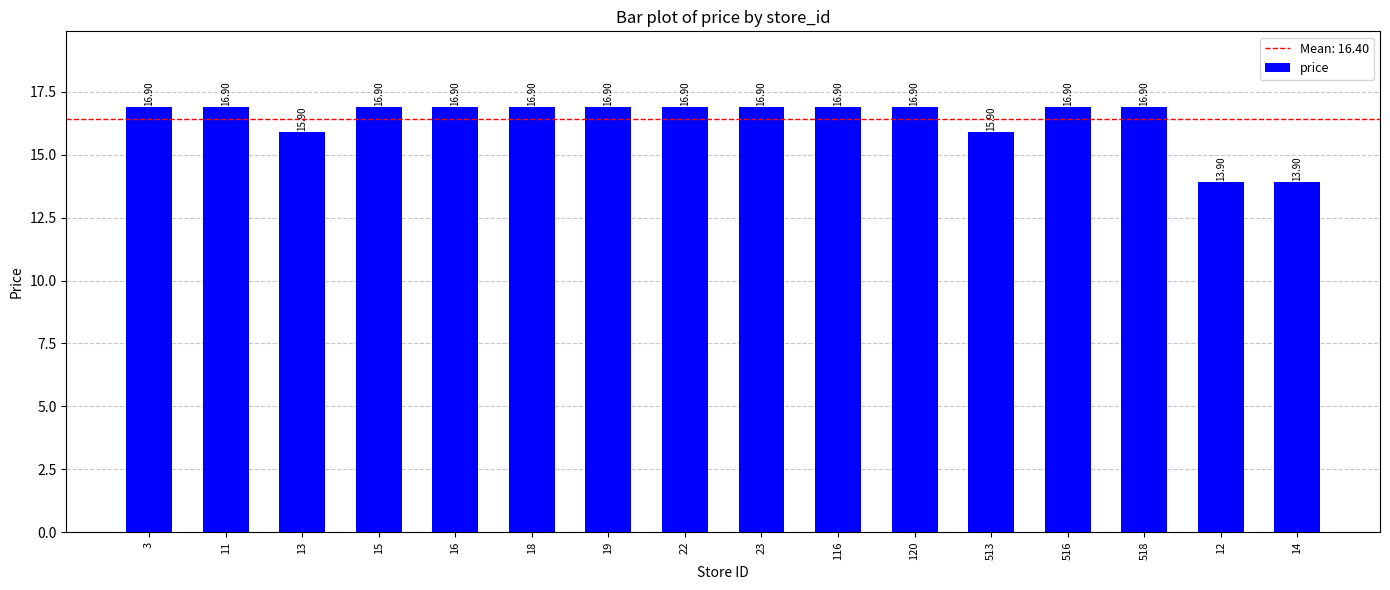

At which label does the data first exceed 16?

3